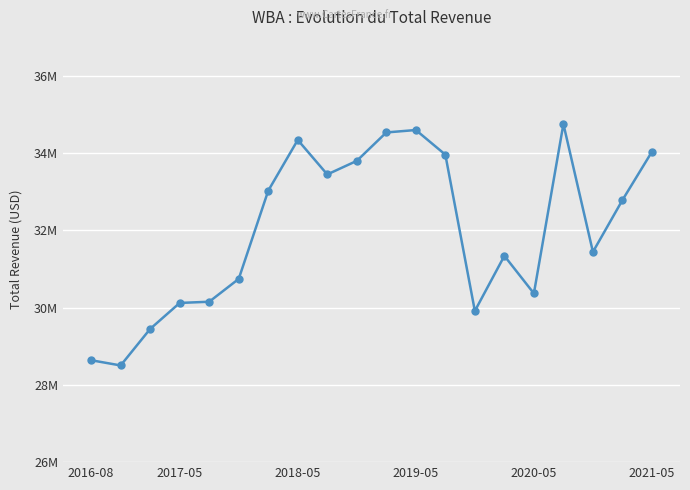

What is the difference between the maximum and minimum values?

6245000